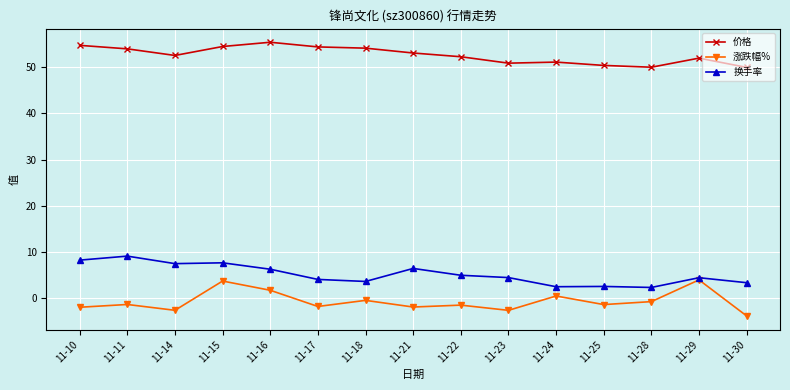

What are all the series names shown in the legend?

价格, 涨跌幅%, 换手率